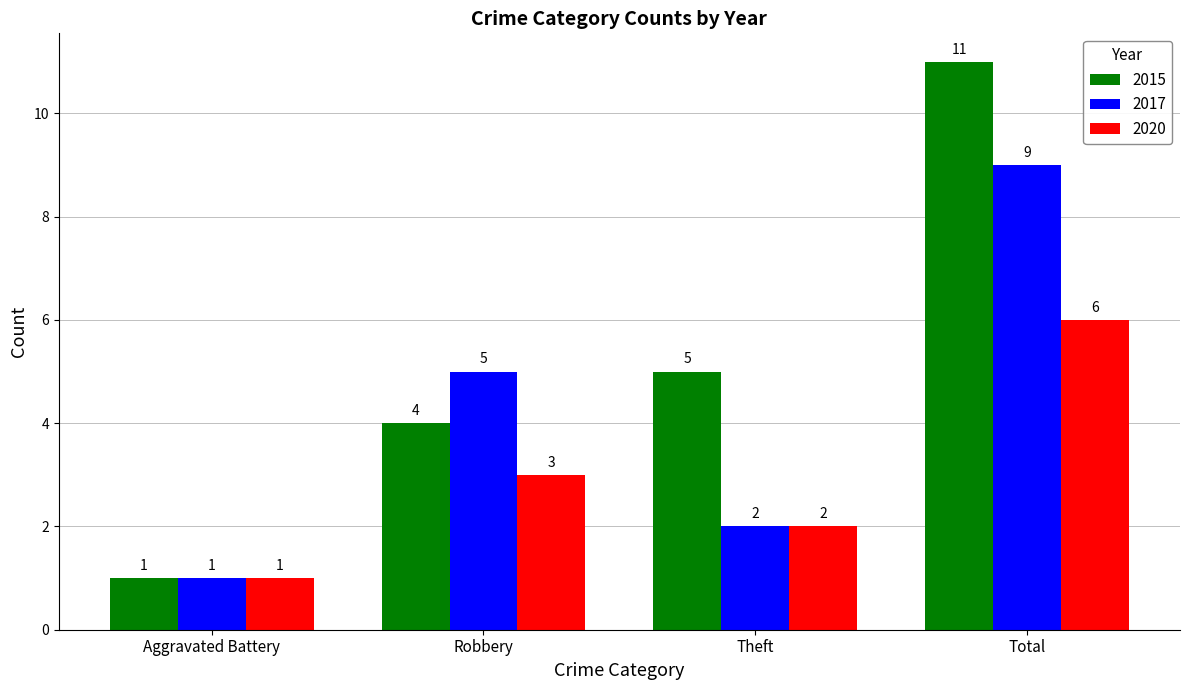

At Total, list the series in order from largest to smallest.

2015, 2017, 2020